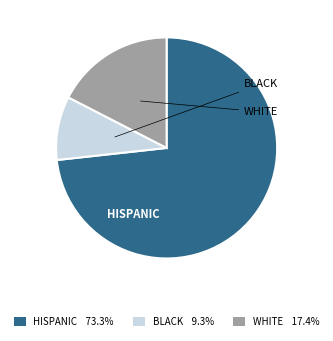

Do HISPANIC 73.3% and WHITE 17.4% together represent more than half of the pie?

Yes